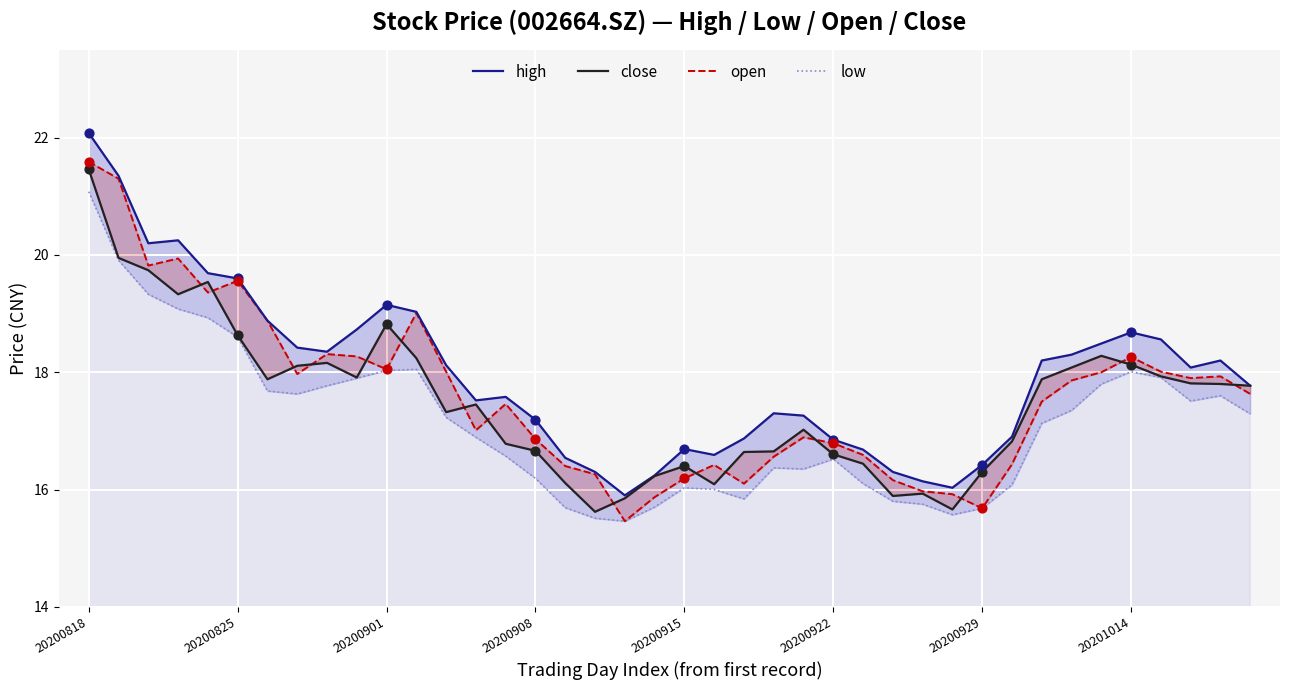

Which series reaches the minimum Y coordinate?

open